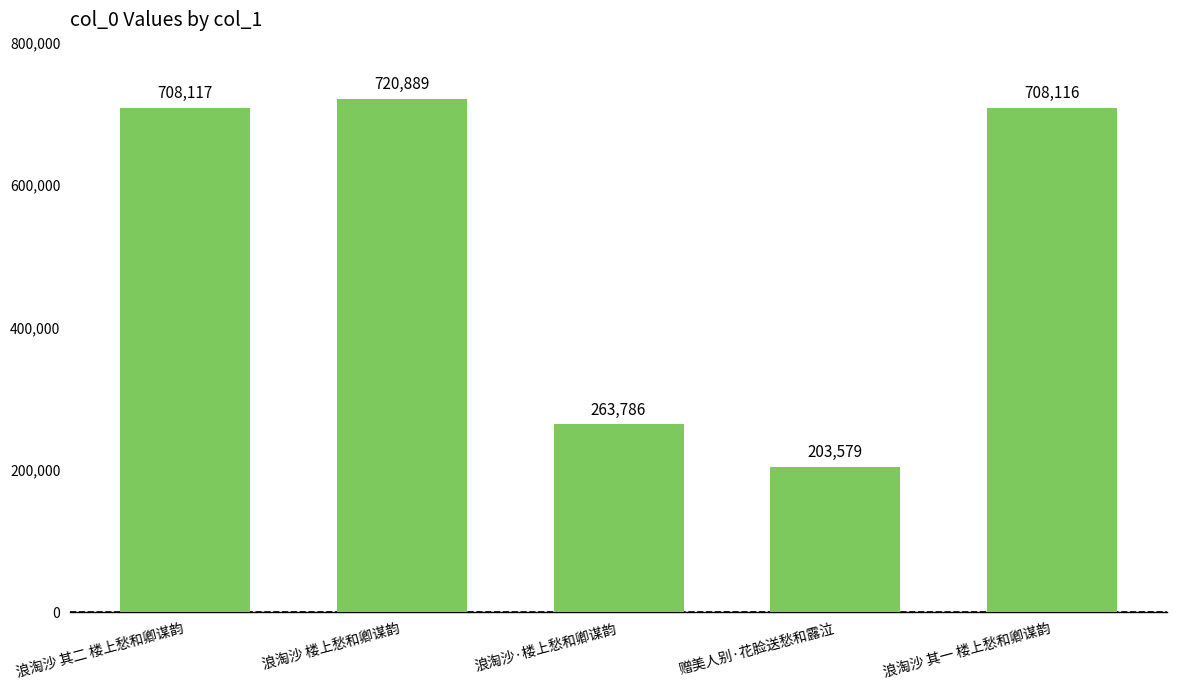

Where is the data nearest to the value 462234?

浪淘沙·楼上愁和卿谋韵